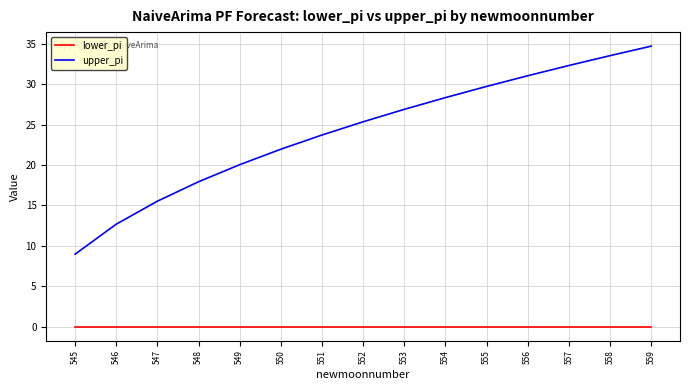

What is the spread (max minus min) of values at 551?

23.7